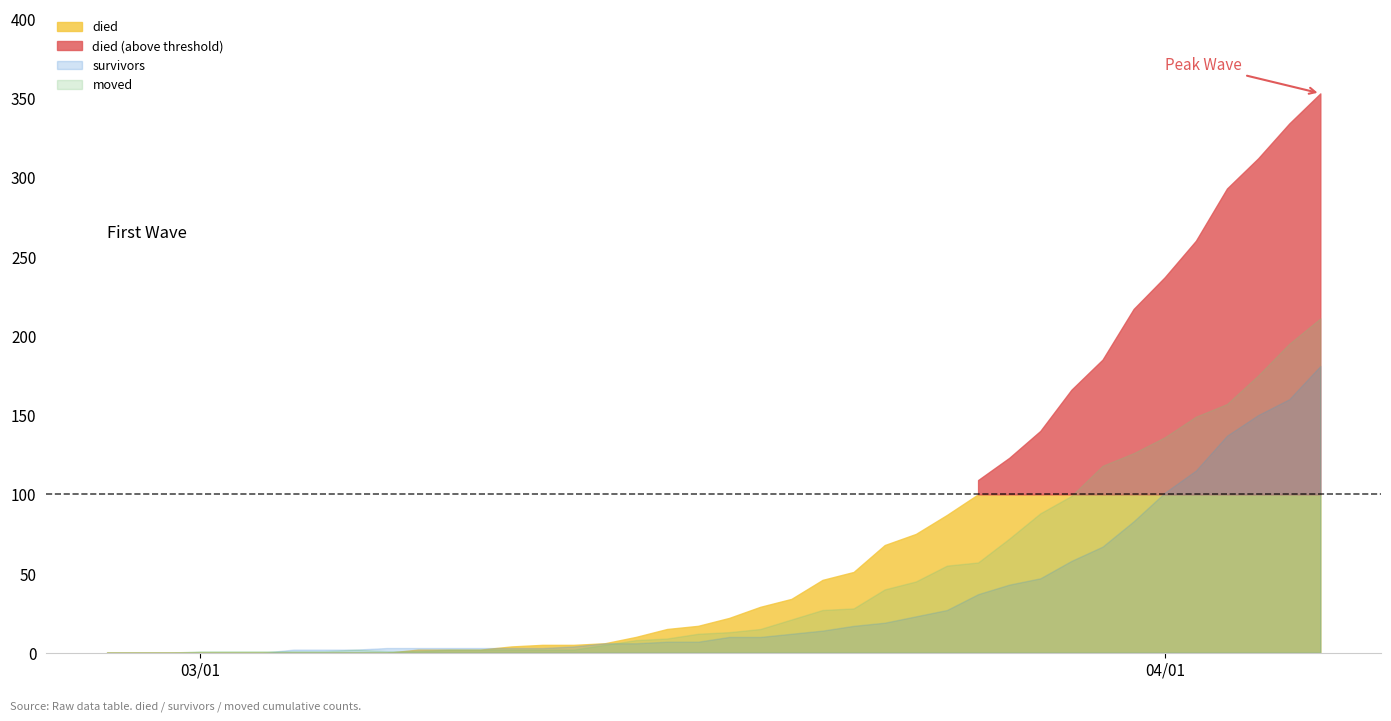

Which series has the largest total across all categories?

died